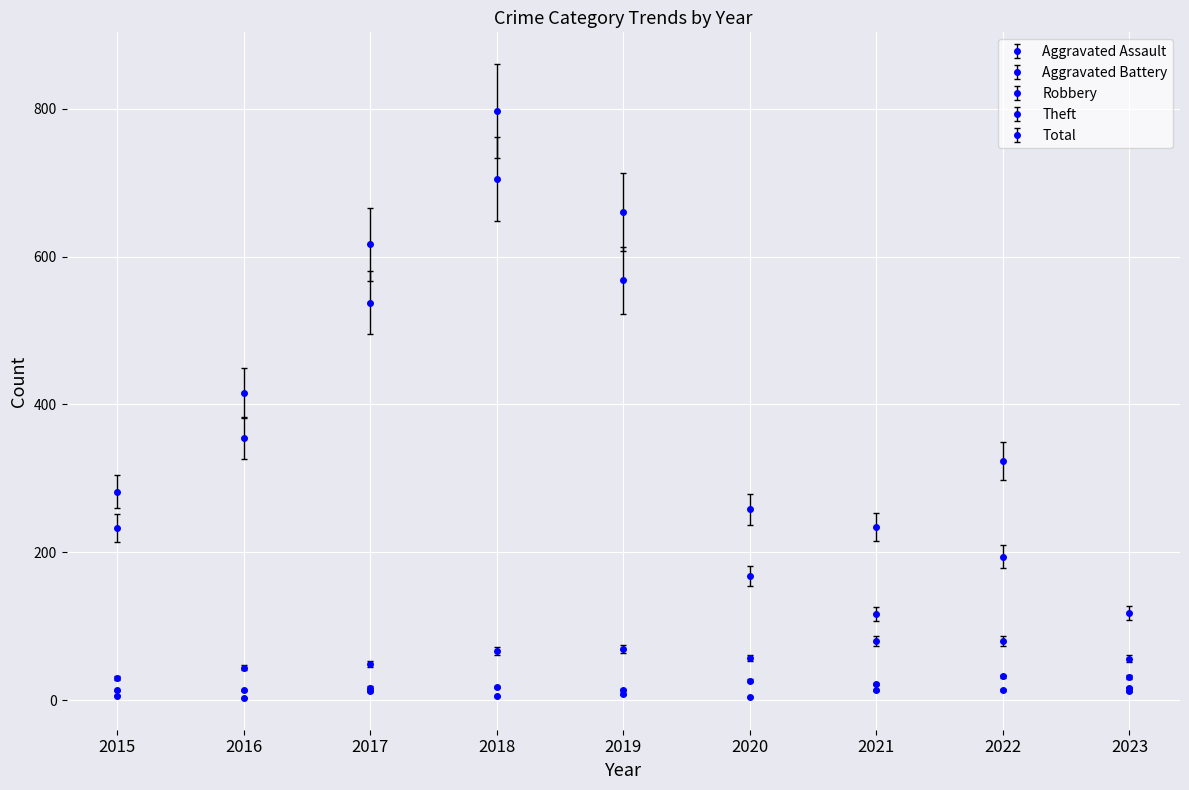

Count the number of categories in the chart.

9